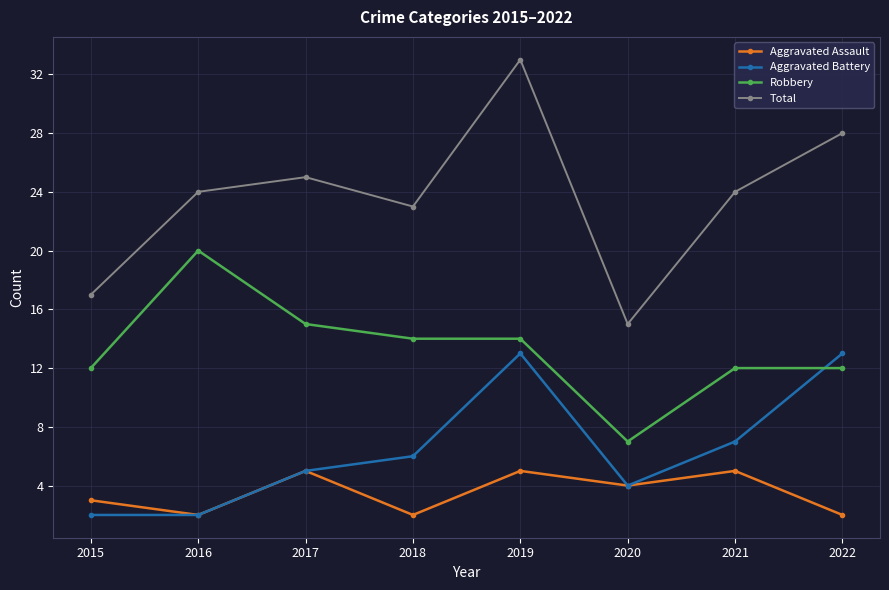

Which series has the widest spread of values?

Total